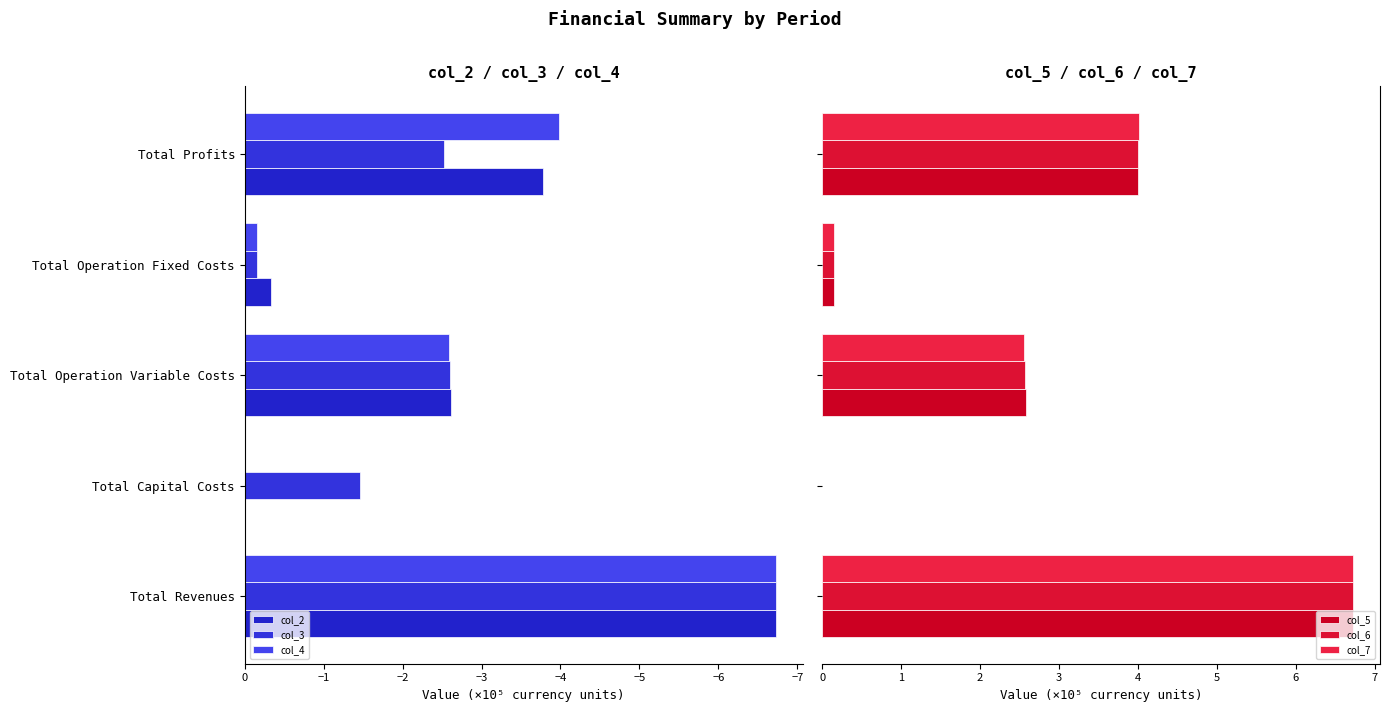

Rank the series at Total Operation Variable Costs from lowest to highest value.

col_2, col_3, col_4, col_7, col_6, col_5